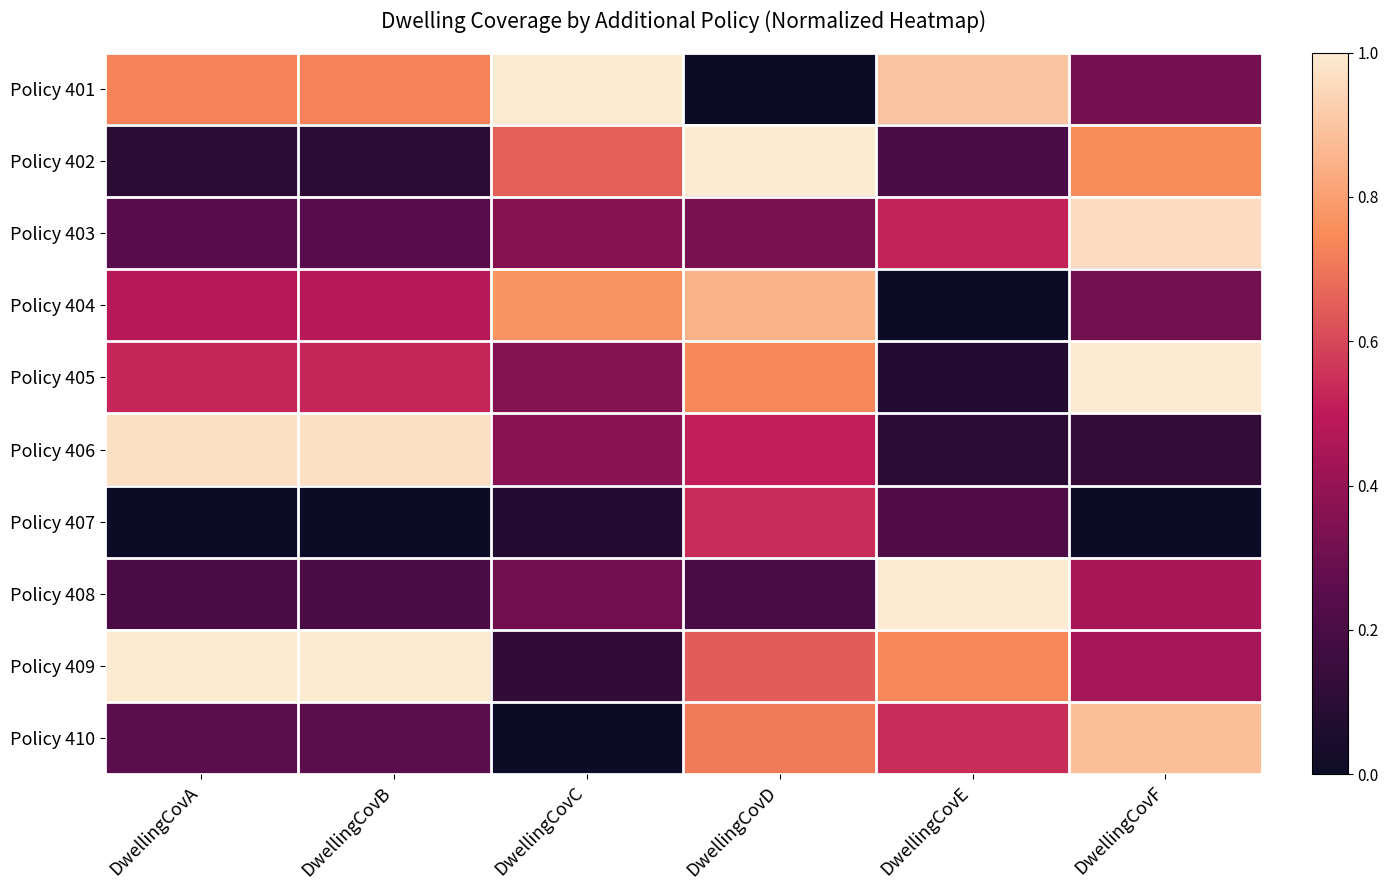

Rank the series by their maximum value, from highest to lowest.

Policy 408, Policy 409, Policy 401, Policy 402, Policy 405, Policy 406, Policy 403, Policy 410, Policy 404, Policy 407